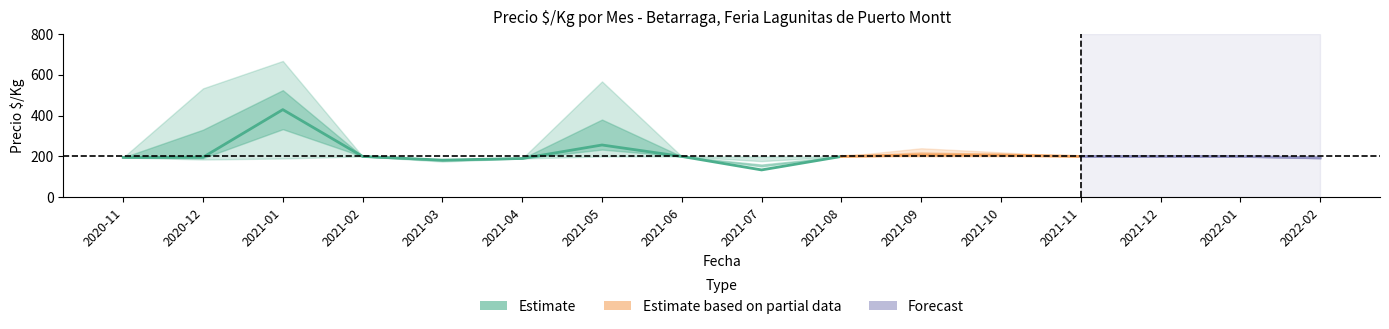

Where is the first local maximum for Precio_min?

2021-02